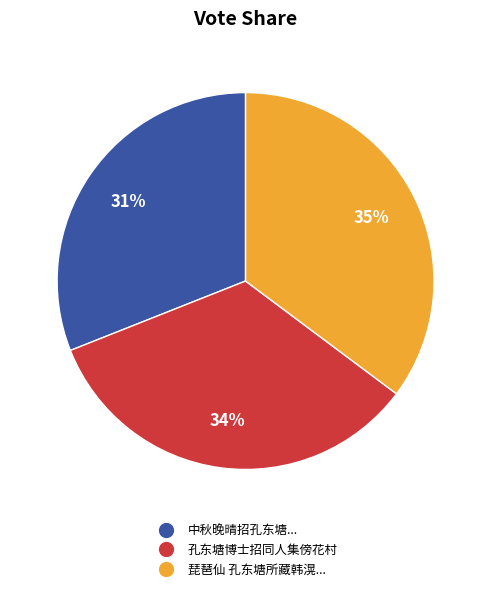

Is there a majority slice in this chart?

No